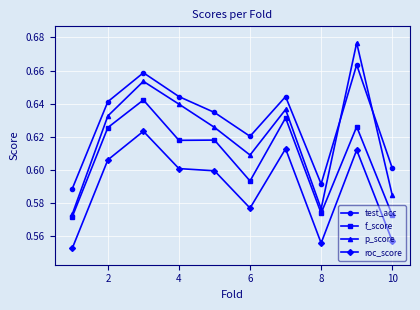

What is the difference between the maximum and minimum values in the test_acc series?

0.1